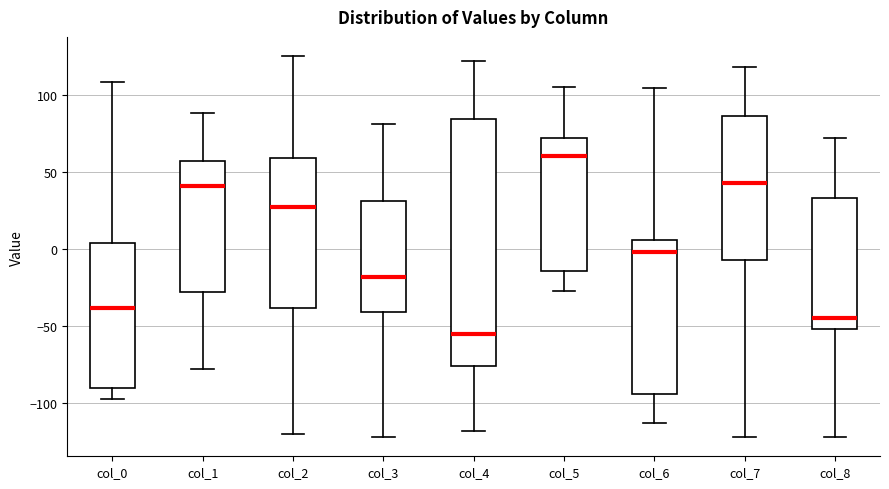

Where is the lower edge of the box for col_7 on the y-axis? The values are not printed on the chart, so give them approximately, as read against the axis.

-5